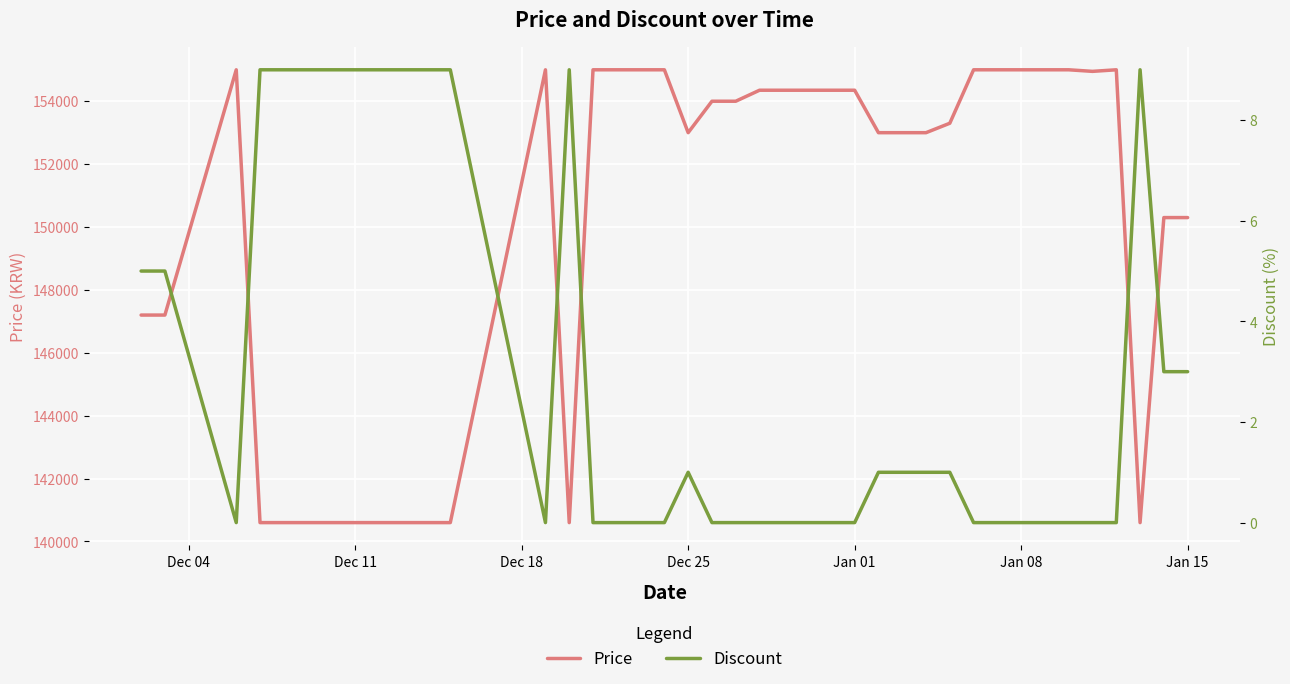

What is the lowest value of the Price series?

140600